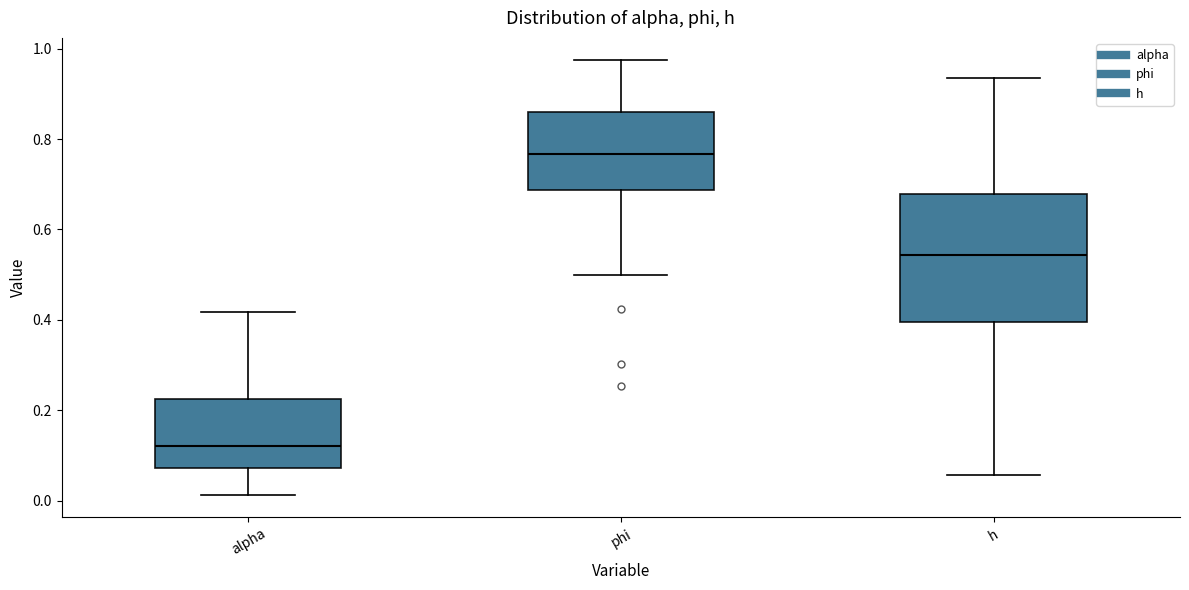

Which box is the tallest, from its lower edge to its upper edge?

h